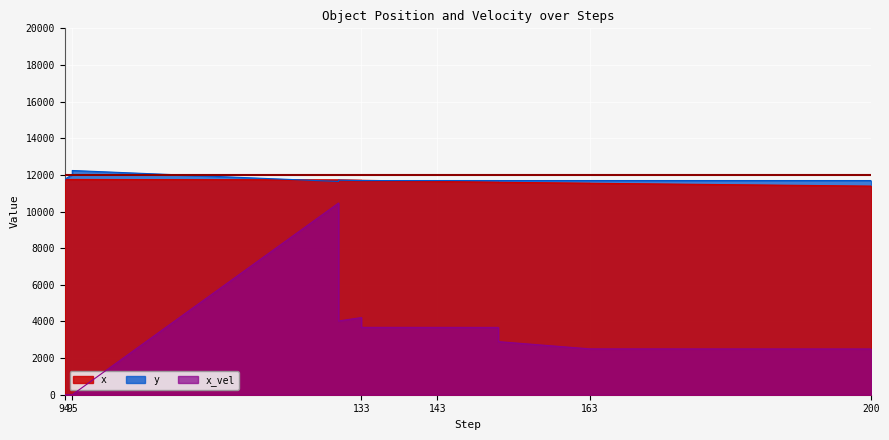

Between 151 and 151, which series saw the biggest shift?

x_vel